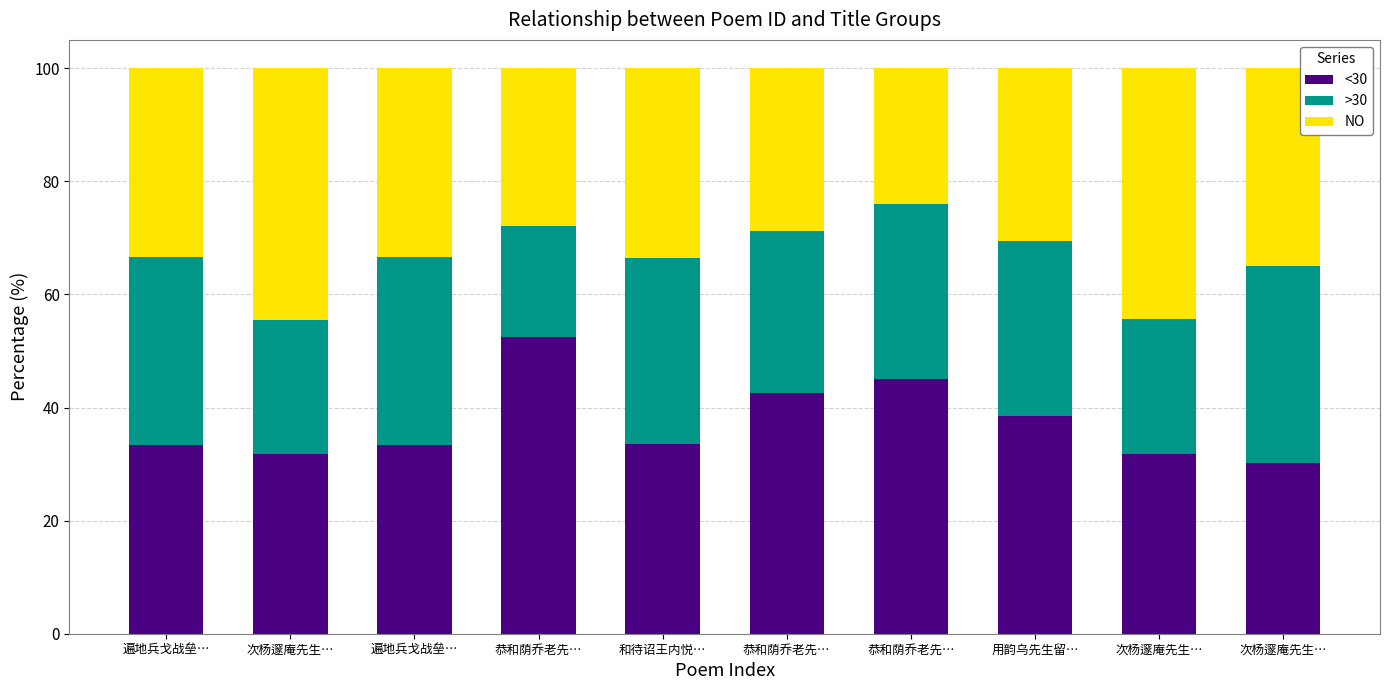

Count the number of categories in the chart.

10